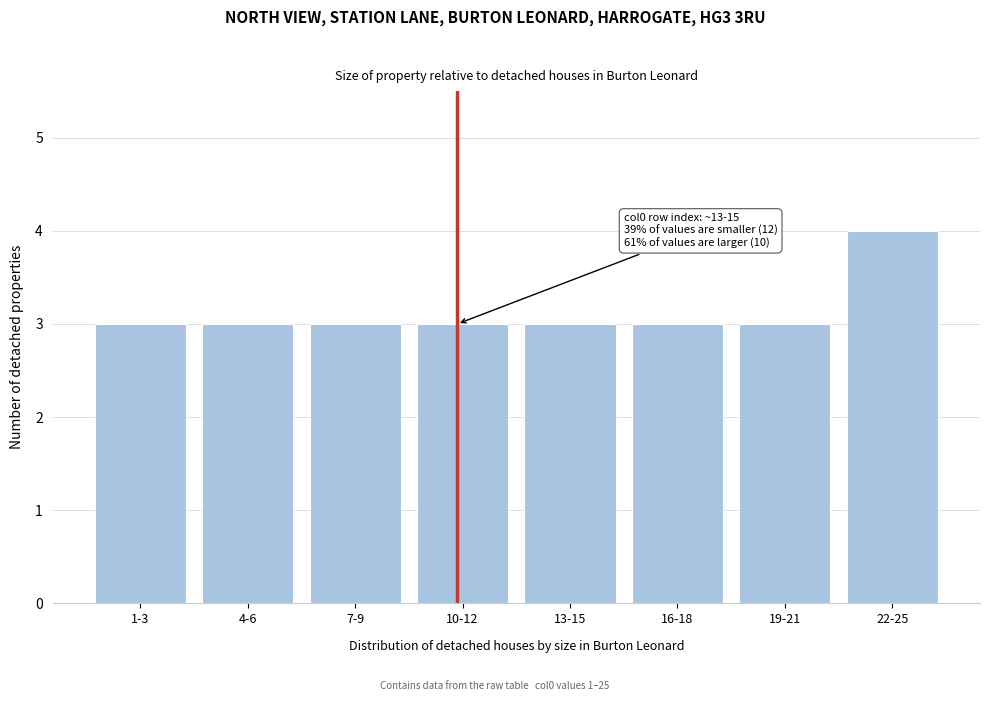

Reading left to right, transcribe all the data shown in this chart.

3	3	3	3	3	3	3	4